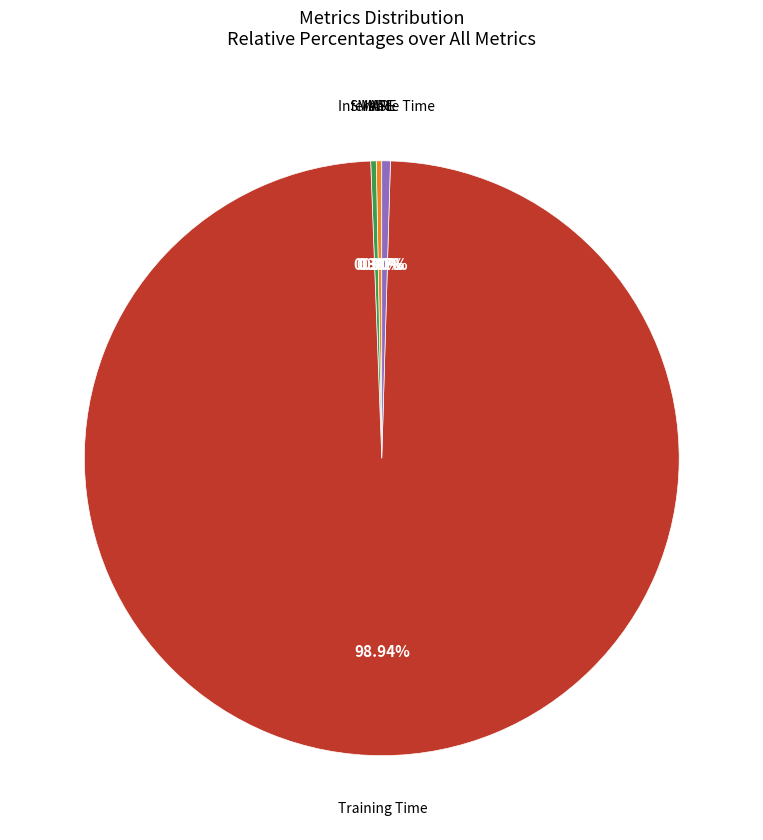

Is there any slice that represents more than half of the pie?

Yes